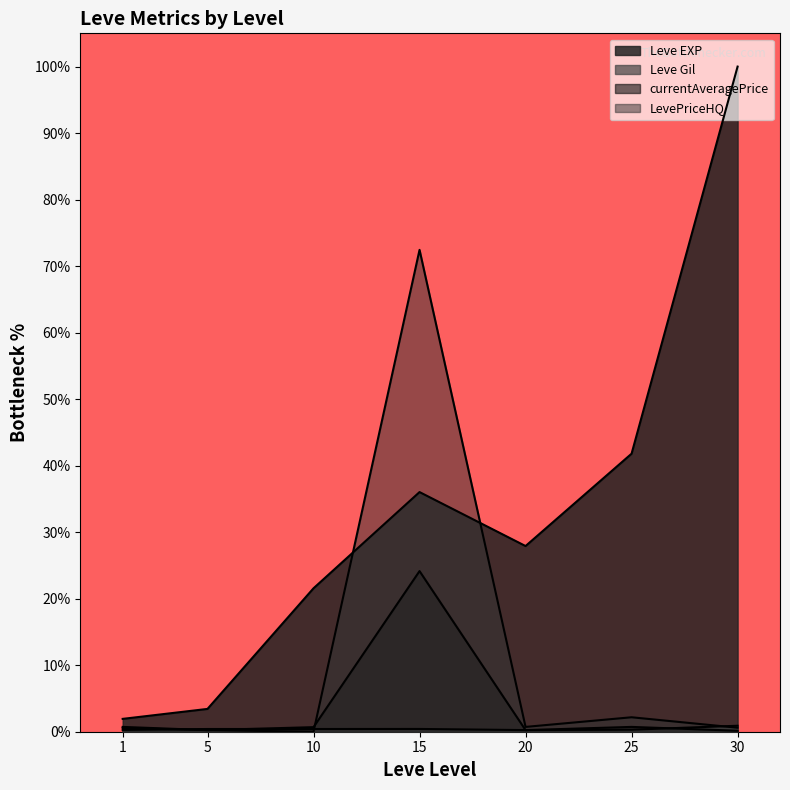

What is the value of the Leve Gil point at the 1st from the left?

0.3